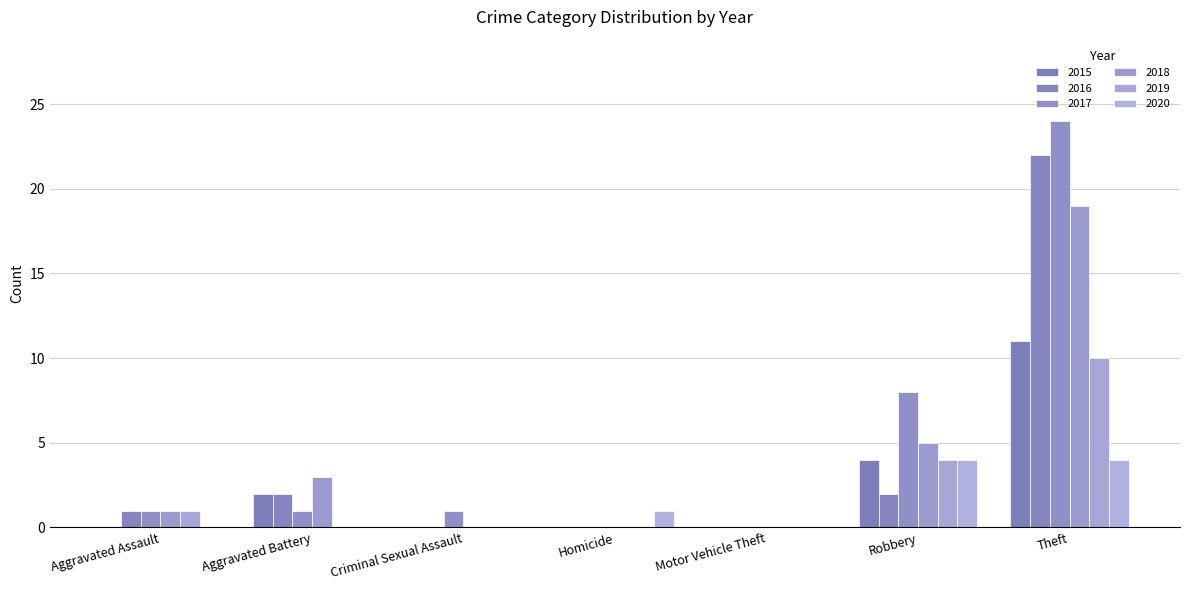

What is the label of the 6th bar from the right?

Aggravated Battery